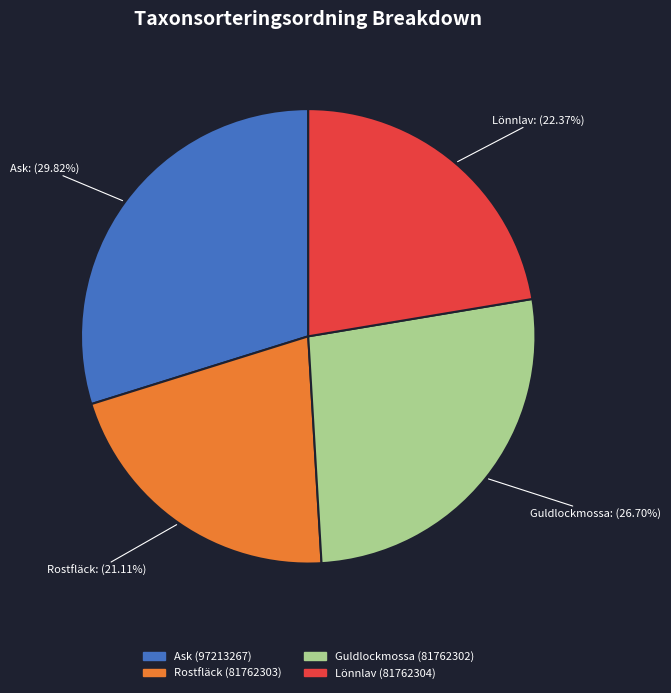

To the nearest percent, what is the difference between the Lönnlav (81762304) and Ask (97213267) slice percentages?

7%